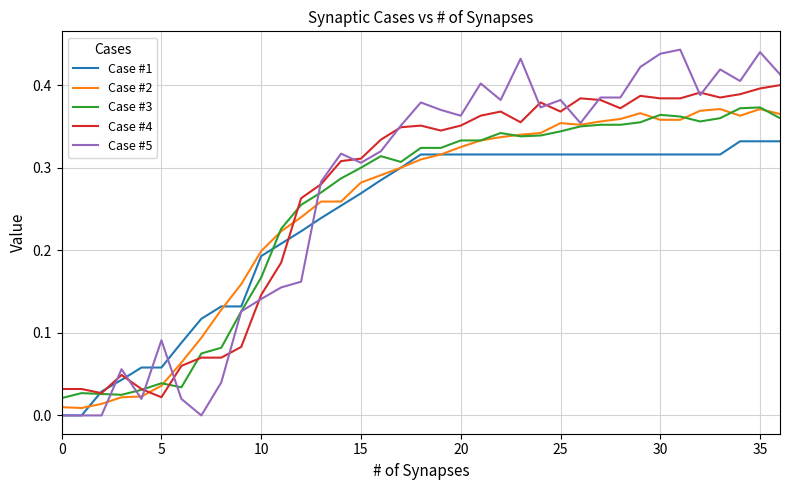

Which series has the largest range (max minus min)?

Case #5